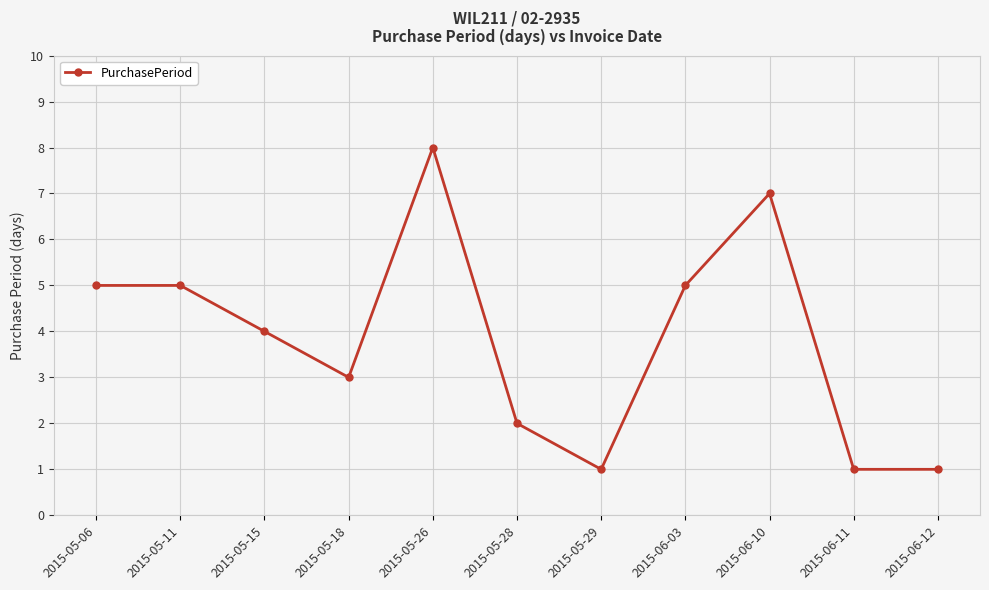

Where is the first local minimum?

2015-05-18